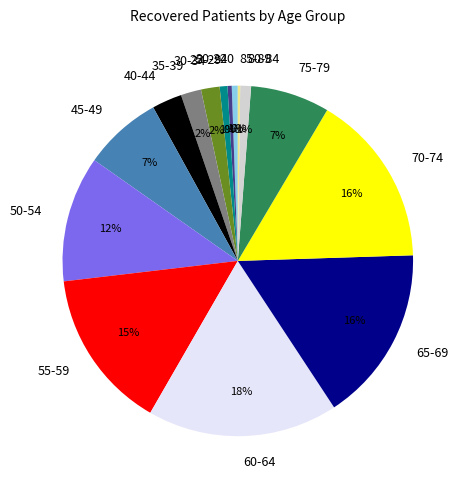

Between 45-49 and <20, which is larger?

45-49